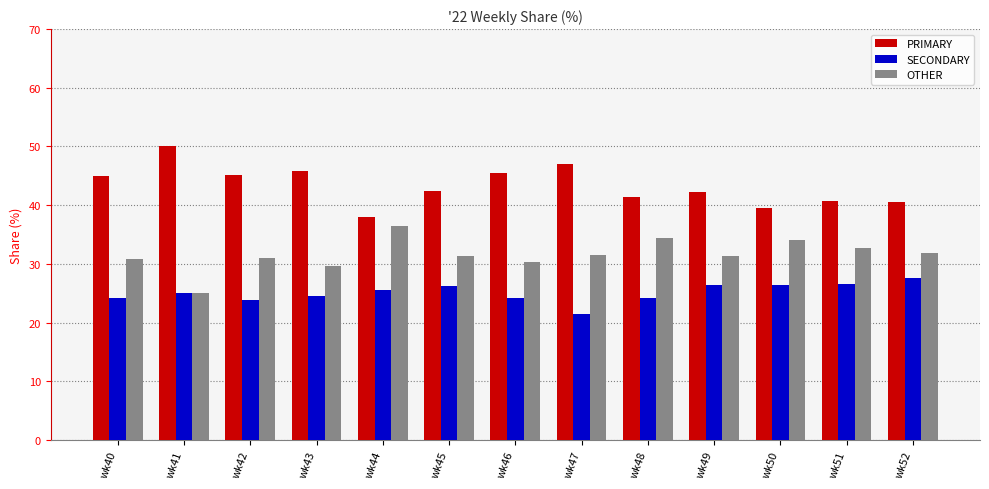

Between wk41 and wk45, which series saw the biggest shift?

PRIMARY